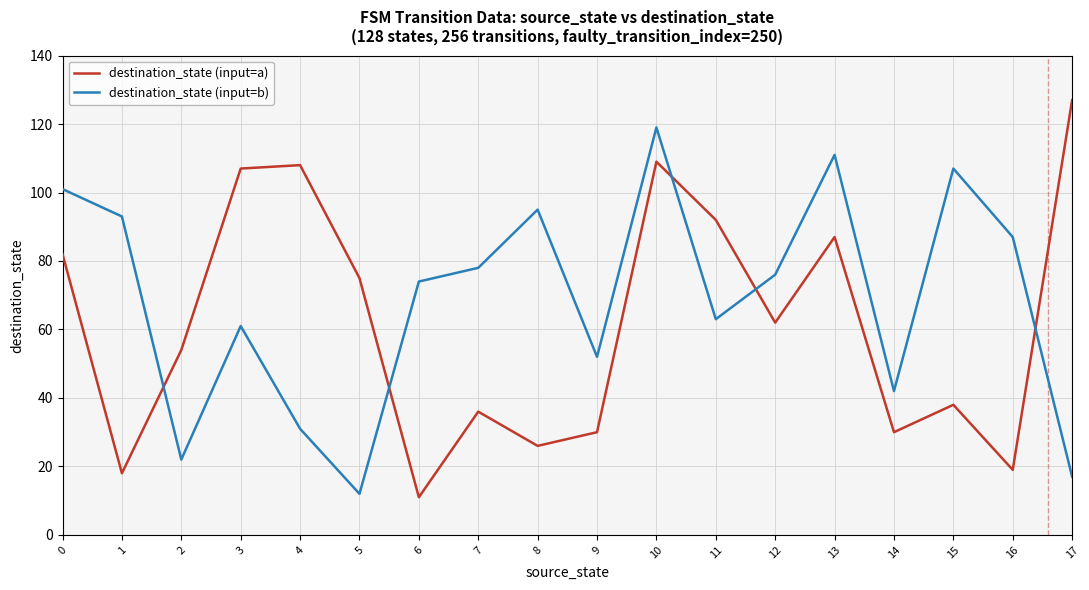

Read the destination_state (input=b) value at 0, to the nearest 10.

100